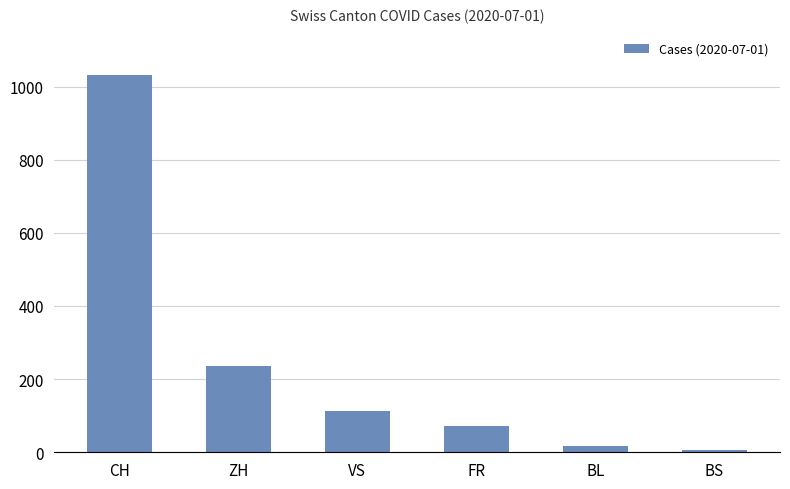

Where does the data first go above 112?

CH